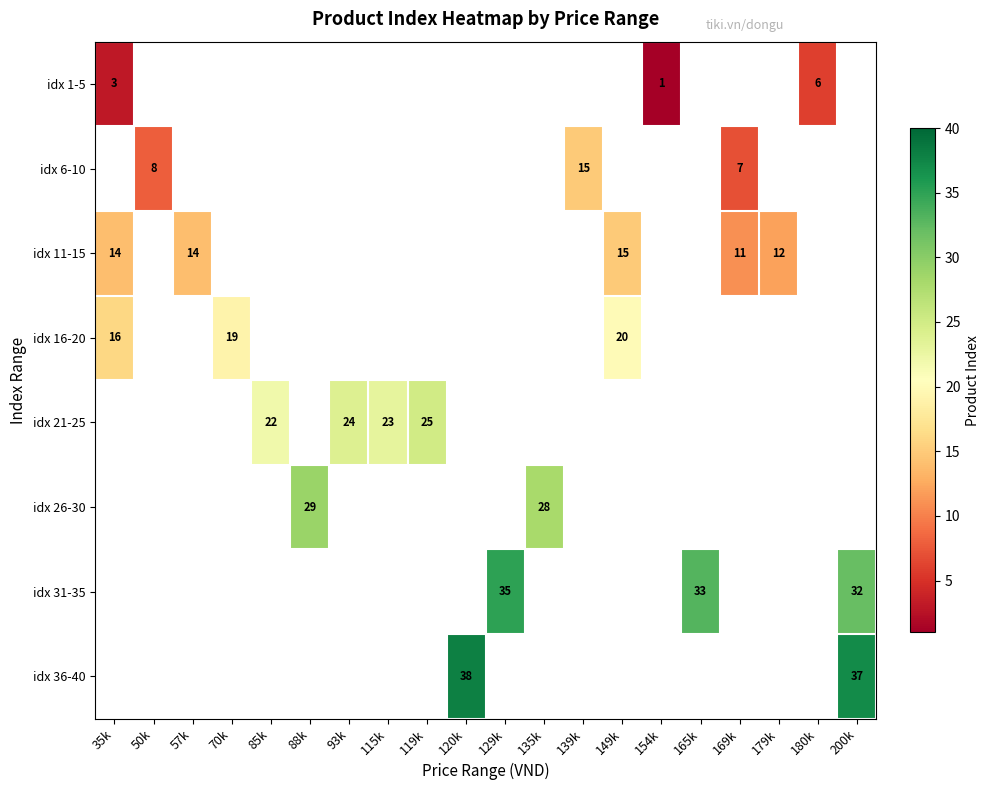

How many categories are shown in the chart?

20